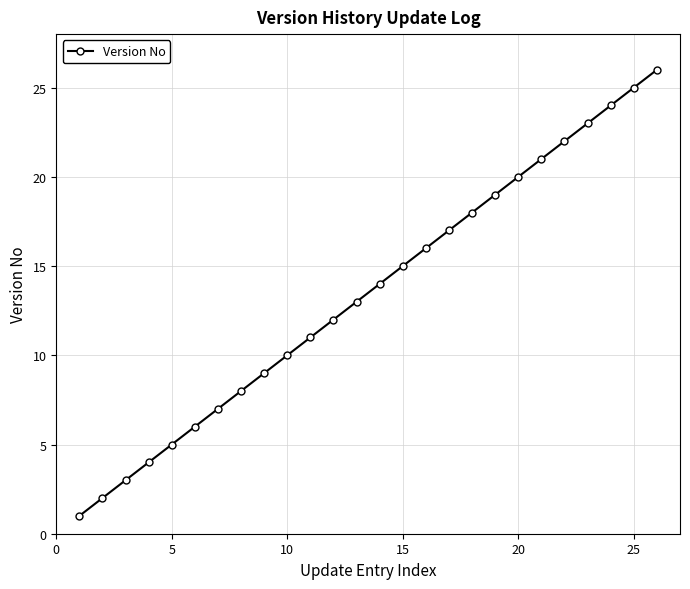

What is the greatest value displayed?

26